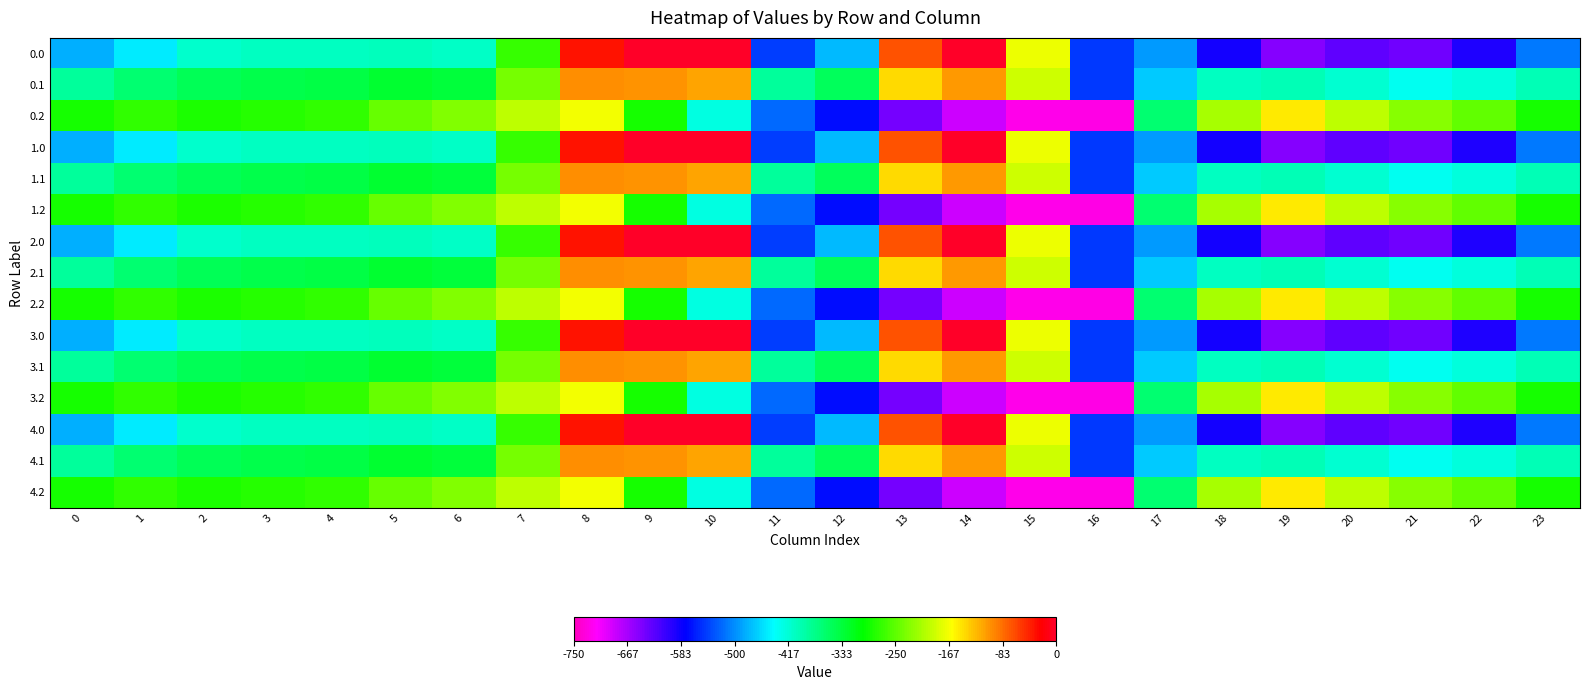

Reading right to left, list all the values displayed in this chart.

0.0: 23=-511.3	22=-592.3	21=-638.4	20=-629.9	19=-649.2	18=-586.7	17=-494.8	16=-545.4	15=-172.8	14=-0.3	13=-70.2	12=-477.2	11=-544.3	10=0.0	9=0.0	8=-35.0	7=-270.7	6=-408.0	5=-403.8	4=-404.9	3=-404.4	2=-410.3	1=-449.5	0=-482.0
0.1: 23=-399.4	22=-419.9	21=-432.4	20=-414.5	19=-400.2	18=-405.4	17=-466.6	16=-547.3	15=-190.4	14=-105.5	13=-141.2	12=-350.8	11=-384.7	10=-114.0	9=-104.8	8=-102.3	7=-234.9	6=-332.2	5=-325.7	4=-339.6	3=-342.7	2=-347.9	1=-361.1	0=-384.6
0.2: 23=-287.5	22=-247.4	21=-226.4	20=-199.2	19=-151.0	18=-210.0	17=-362.4	16=-726.6	15=-725.8	14=-687.4	13=-640.4	12=-571.2	11=-520.6	10=-423.5	9=-288.5	8=-169.5	7=-199.0	6=-228.8	5=-245.0	4=-274.4	3=-281.0	2=-285.5	1=-272.7	0=-287.1
1.0: 23=-511.3	22=-592.3	21=-638.4	20=-629.9	19=-649.2	18=-586.7	17=-494.8	16=-545.4	15=-172.8	14=-0.3	13=-70.2	12=-477.2	11=-544.3	10=0.0	9=0.0	8=-35.0	7=-270.7	6=-408.0	5=-403.8	4=-404.9	3=-404.4	2=-410.3	1=-449.5	0=-482.0
1.1: 23=-399.4	22=-419.9	21=-432.4	20=-414.5	19=-400.2	18=-405.4	17=-466.6	16=-547.3	15=-190.4	14=-105.5	13=-141.2	12=-350.8	11=-384.7	10=-114.0	9=-104.8	8=-102.3	7=-234.9	6=-332.2	5=-325.7	4=-339.6	3=-342.7	2=-347.9	1=-361.1	0=-384.6
1.2: 23=-287.5	22=-247.4	21=-226.4	20=-199.2	19=-151.0	18=-210.0	17=-362.4	16=-726.6	15=-725.8	14=-687.4	13=-640.4	12=-571.2	11=-520.6	10=-423.5	9=-288.5	8=-169.5	7=-199.0	6=-228.8	5=-245.0	4=-274.4	3=-281.0	2=-285.5	1=-272.7	0=-287.1
2.0: 23=-511.3	22=-592.3	21=-638.4	20=-629.9	19=-649.2	18=-586.7	17=-494.8	16=-545.4	15=-172.8	14=-0.3	13=-70.2	12=-477.2	11=-544.3	10=0.0	9=0.0	8=-35.0	7=-270.7	6=-408.0	5=-403.8	4=-404.9	3=-404.4	2=-410.3	1=-449.5	0=-482.0
2.1: 23=-399.4	22=-419.9	21=-432.4	20=-414.5	19=-400.2	18=-405.4	17=-466.6	16=-547.3	15=-190.4	14=-105.5	13=-141.2	12=-350.8	11=-384.7	10=-114.0	9=-104.8	8=-102.3	7=-234.9	6=-332.2	5=-325.7	4=-339.6	3=-342.7	2=-347.9	1=-361.1	0=-384.6
2.2: 23=-287.5	22=-247.4	21=-226.4	20=-199.2	19=-151.0	18=-210.0	17=-362.4	16=-726.6	15=-725.8	14=-687.4	13=-640.4	12=-571.2	11=-520.6	10=-423.5	9=-288.5	8=-169.5	7=-199.0	6=-228.8	5=-245.0	4=-274.4	3=-281.0	2=-285.5	1=-272.7	0=-287.1
3.0: 23=-511.3	22=-592.3	21=-638.4	20=-629.9	19=-649.2	18=-586.7	17=-494.8	16=-545.4	15=-172.8	14=-0.3	13=-70.2	12=-477.2	11=-544.3	10=0.0	9=0.0	8=-35.0	7=-270.7	6=-408.0	5=-403.8	4=-404.9	3=-404.4	2=-410.3	1=-449.5	0=-482.0
3.1: 23=-399.4	22=-419.9	21=-432.4	20=-414.5	19=-400.2	18=-405.4	17=-466.6	16=-547.3	15=-190.4	14=-105.5	13=-141.2	12=-350.8	11=-384.7	10=-114.0	9=-104.8	8=-102.3	7=-234.9	6=-332.2	5=-325.7	4=-339.6	3=-342.7	2=-347.9	1=-361.1	0=-384.6
3.2: 23=-287.5	22=-247.4	21=-226.4	20=-199.2	19=-151.0	18=-210.0	17=-362.4	16=-726.6	15=-725.8	14=-687.4	13=-640.4	12=-571.2	11=-520.6	10=-423.5	9=-288.5	8=-169.5	7=-199.0	6=-228.8	5=-245.0	4=-274.4	3=-281.0	2=-285.5	1=-272.7	0=-287.1
4.0: 23=-511.3	22=-592.3	21=-638.4	20=-629.9	19=-649.2	18=-586.7	17=-494.8	16=-545.4	15=-172.8	14=-0.3	13=-70.2	12=-477.2	11=-544.3	10=0.0	9=0.0	8=-35.0	7=-270.7	6=-408.0	5=-403.8	4=-404.9	3=-404.4	2=-410.3	1=-449.5	0=-482.0
4.1: 23=-399.4	22=-419.9	21=-432.4	20=-414.5	19=-400.2	18=-405.4	17=-466.6	16=-547.3	15=-190.4	14=-105.5	13=-141.2	12=-350.8	11=-384.7	10=-114.0	9=-104.8	8=-102.3	7=-234.9	6=-332.2	5=-325.7	4=-339.6	3=-342.7	2=-347.9	1=-361.1	0=-384.6
4.2: 23=-287.5	22=-247.4	21=-226.4	20=-199.2	19=-151.0	18=-210.0	17=-362.4	16=-726.6	15=-725.8	14=-687.4	13=-640.4	12=-571.2	11=-520.6	10=-423.5	9=-288.5	8=-169.5	7=-199.0	6=-228.8	5=-245.0	4=-274.4	3=-281.0	2=-285.5	1=-272.7	0=-287.1